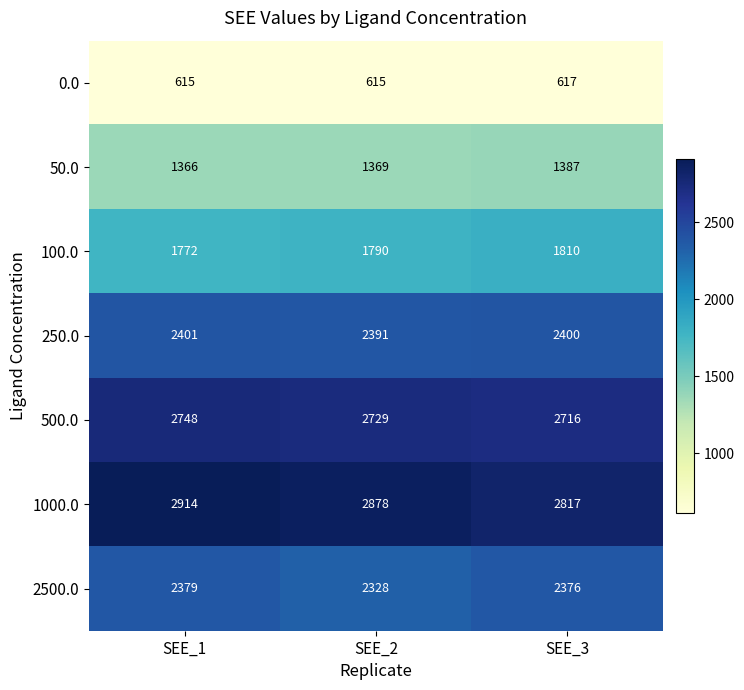

Count the number of categories in the chart.

3